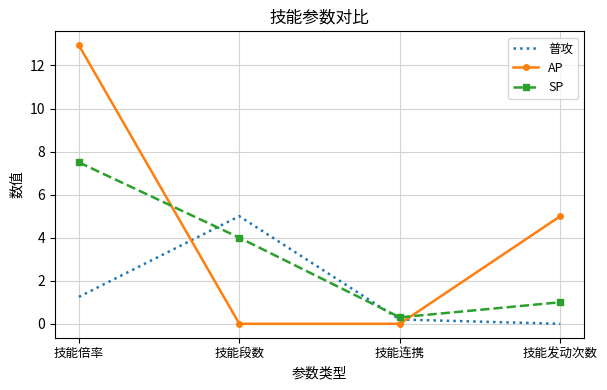

True or false: SP has a value of 4.0 at 技能段数.

True